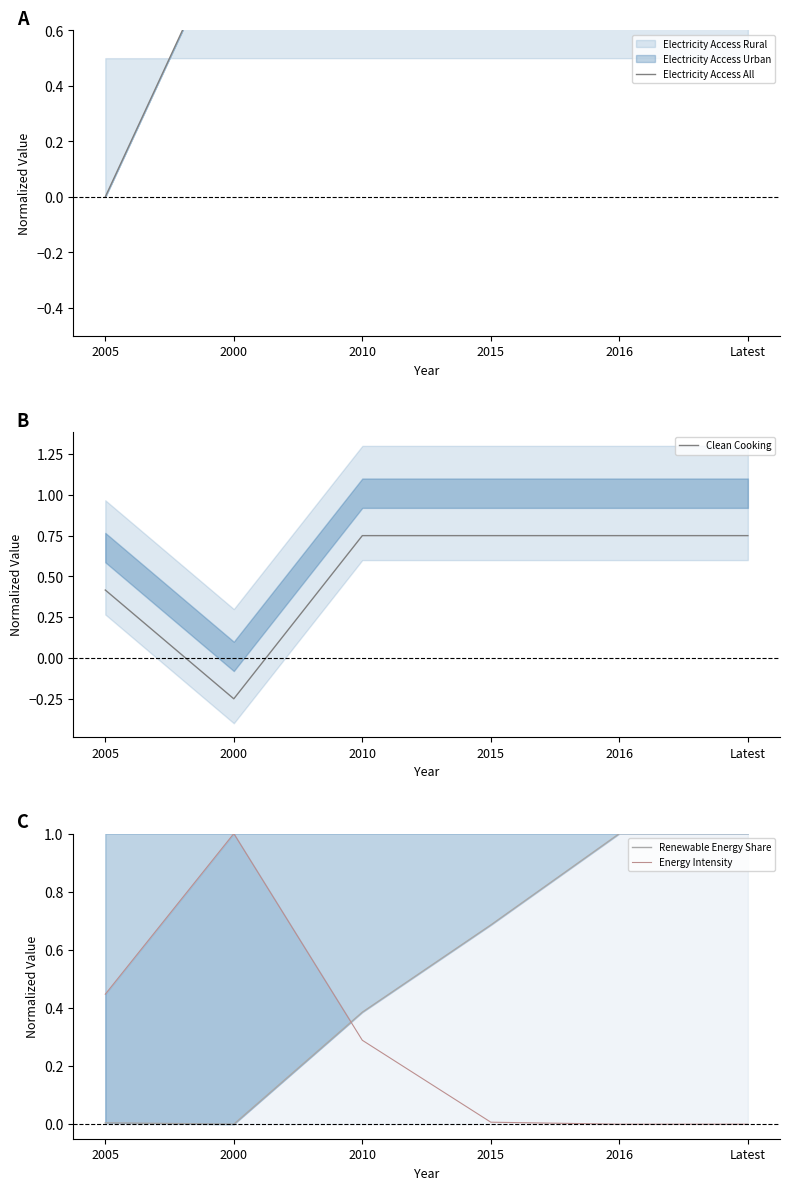

What position from the left is 2005?

1